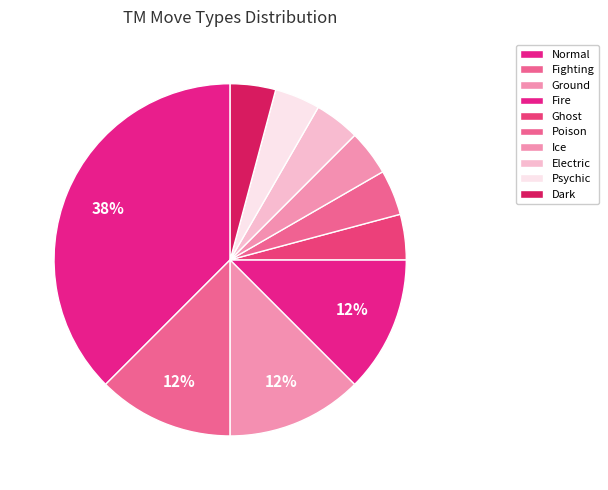

Is there a majority slice in this chart?

No